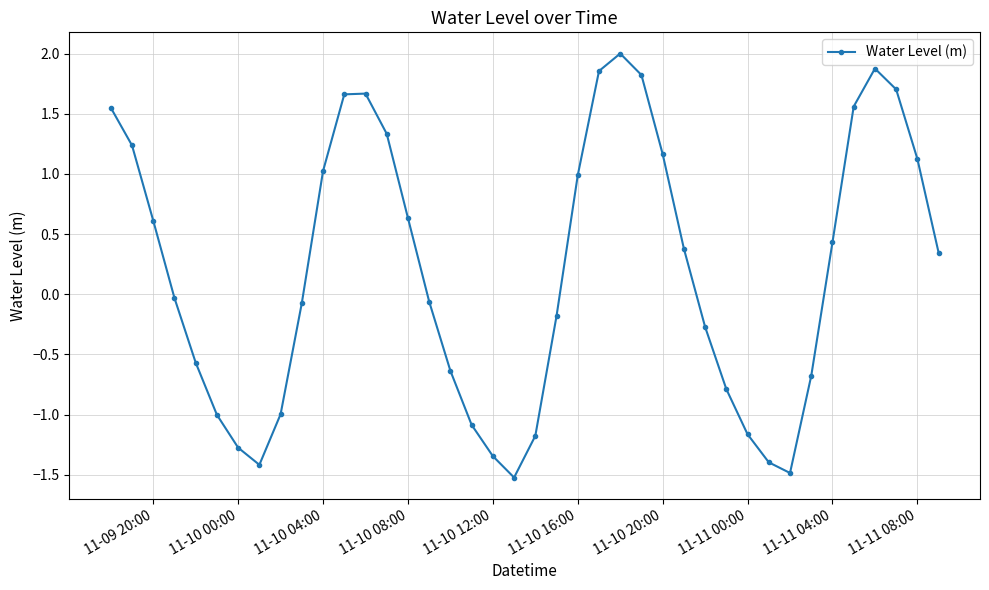

What is the value of the 9th point from the left?

-1.0